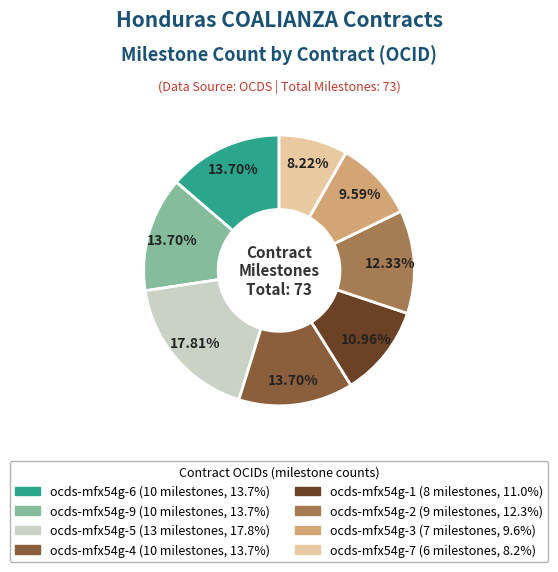

Approximately how many times larger is the value at ocds-mfx54g-5 compared to ocds-mfx54g-2?

1.4